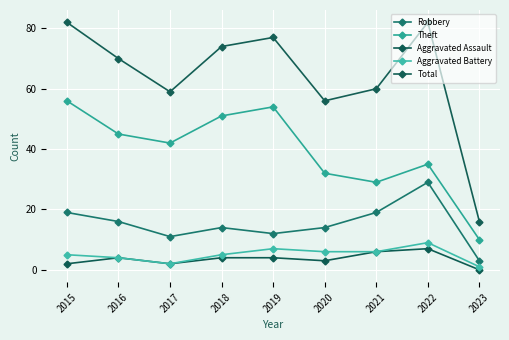

The Robbery series shows 21 at 2016. True or false?

False